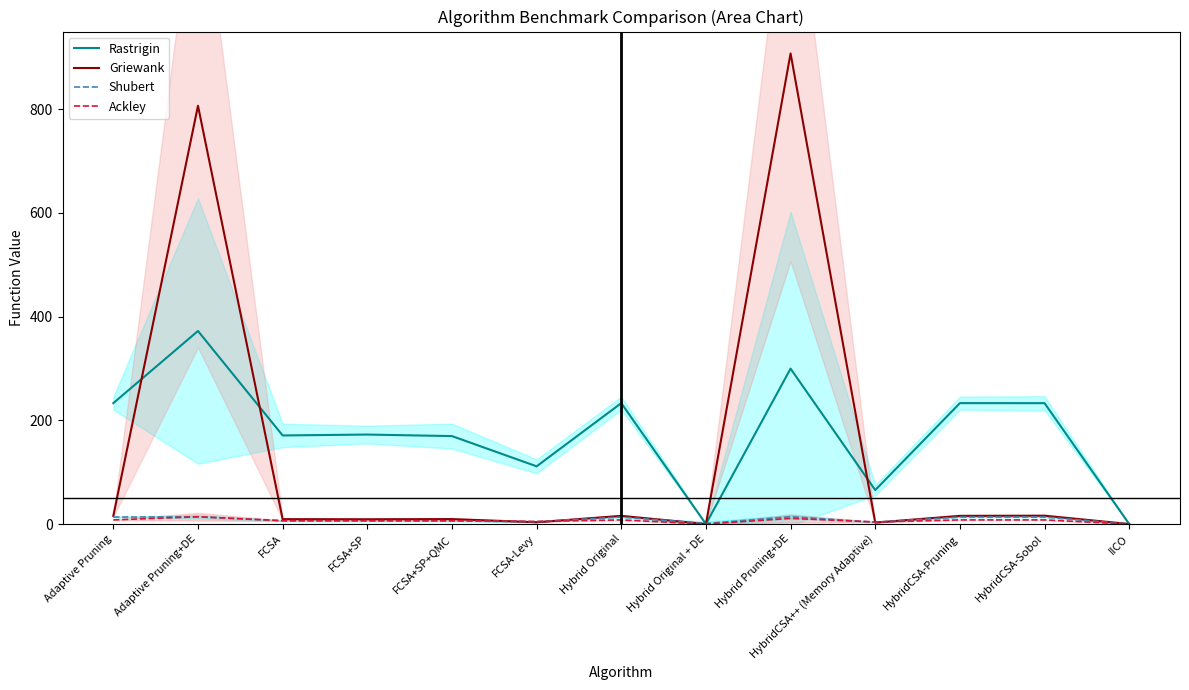

What is the value of the Shubert point at the 11th from the left?

13.4